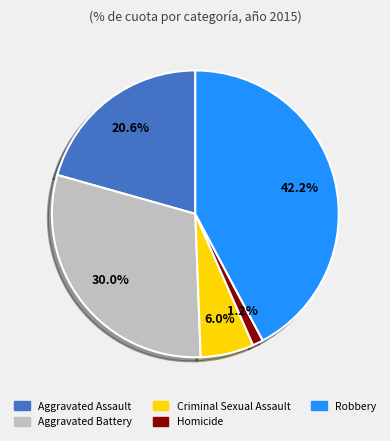

True or false: Homicide accounts for 1% of the total.

True